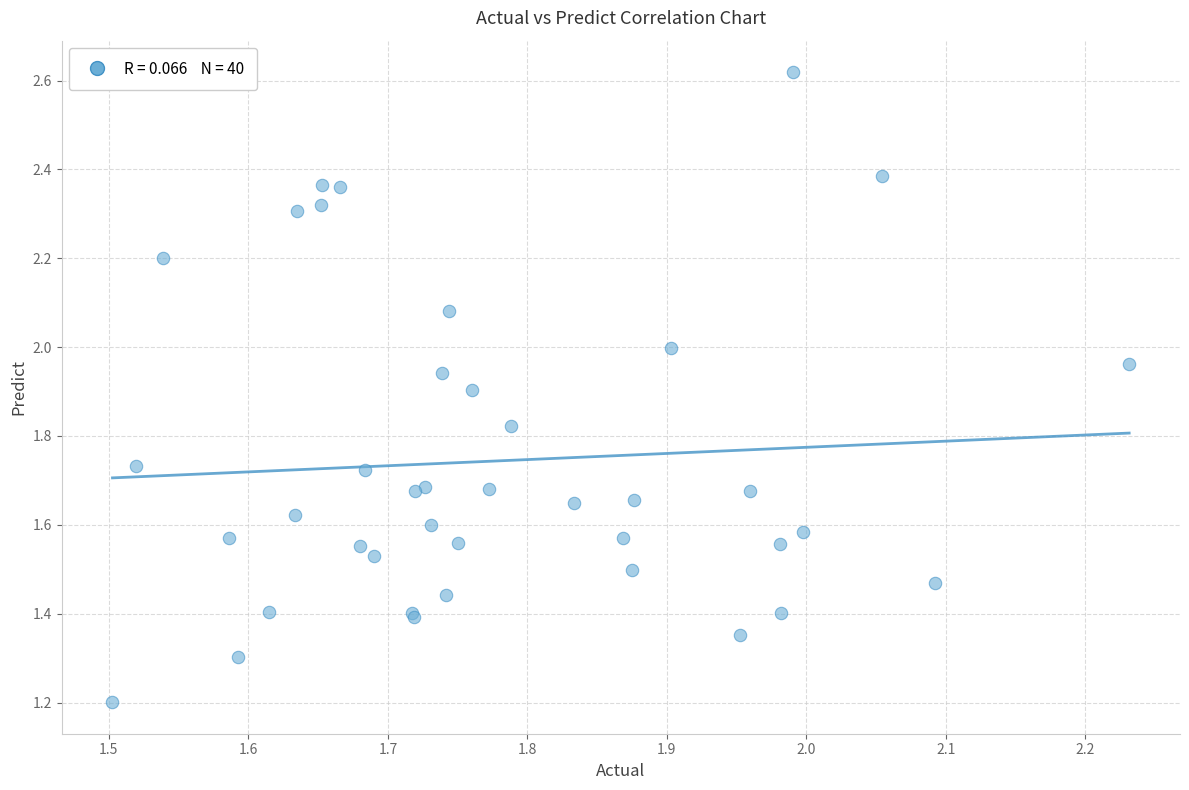

What Y value in the scatter plot is closest to 1?

1.2